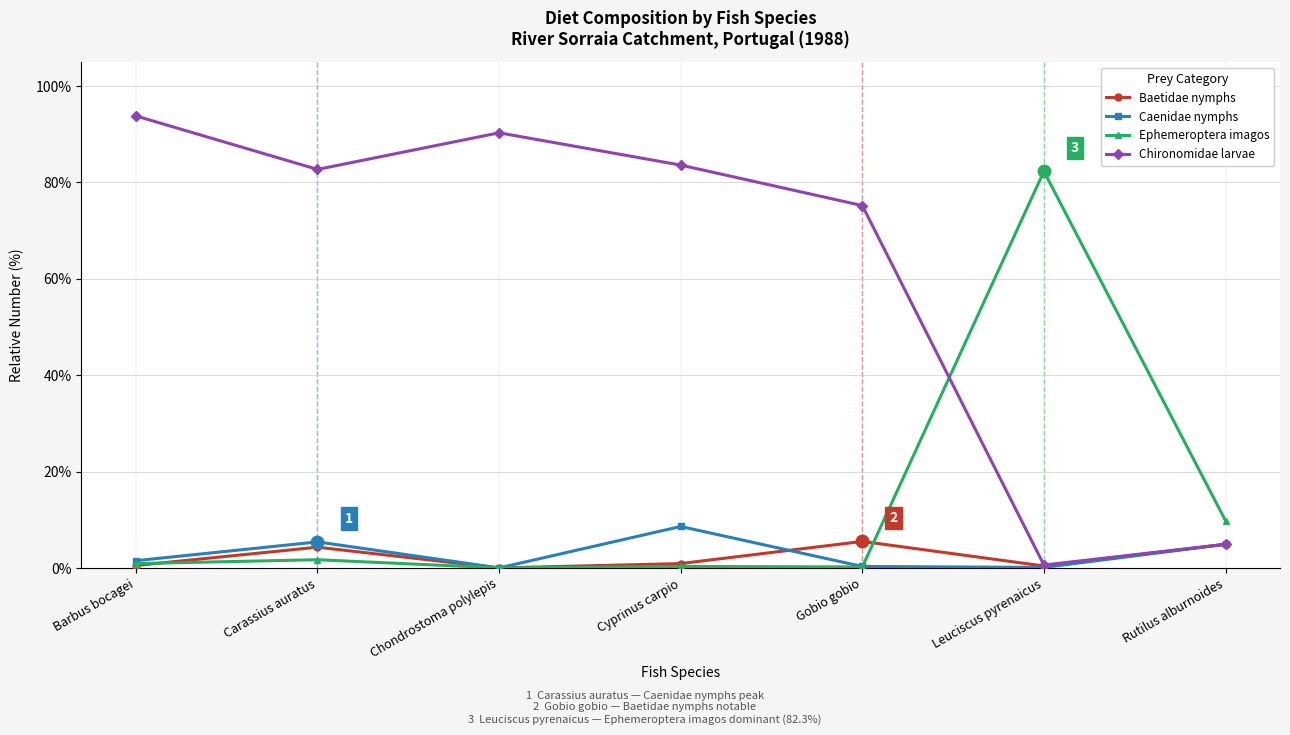

The value of Baetidae nymphs at Rutilus alburnoides is 4.9. True or false?

True